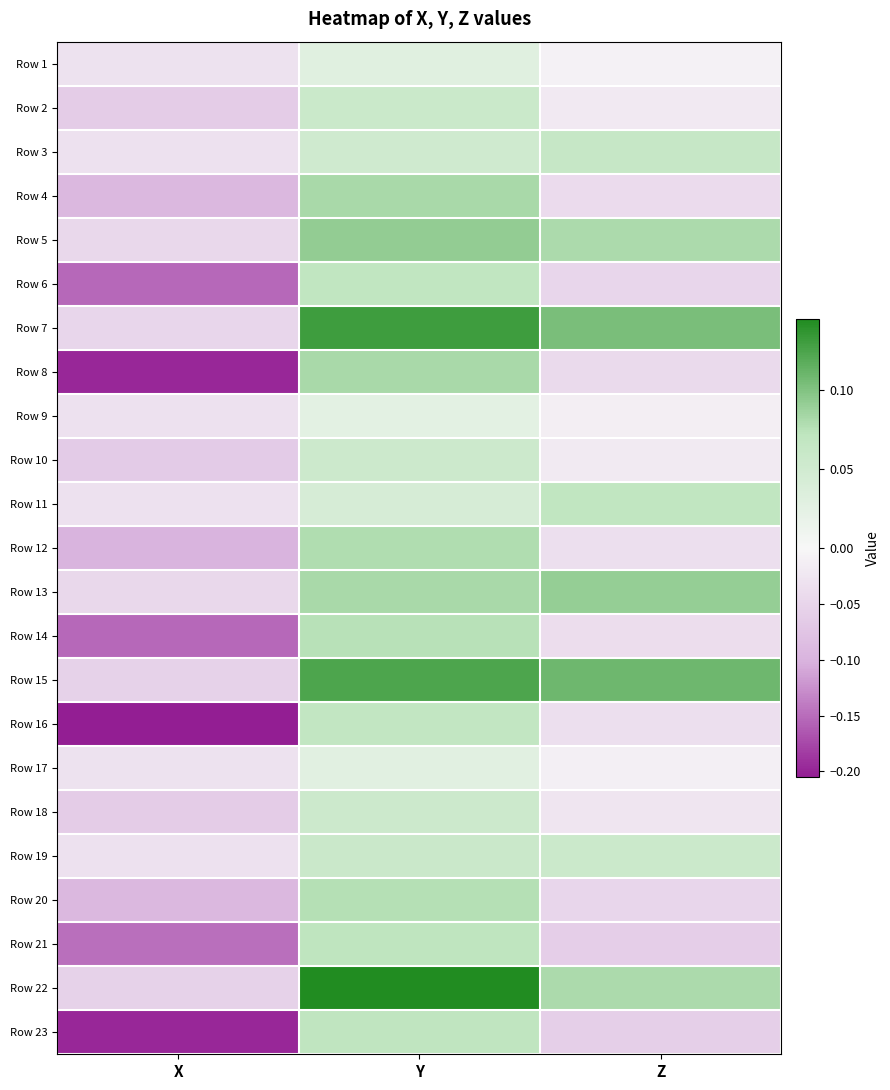

How many data points does each series have?

3